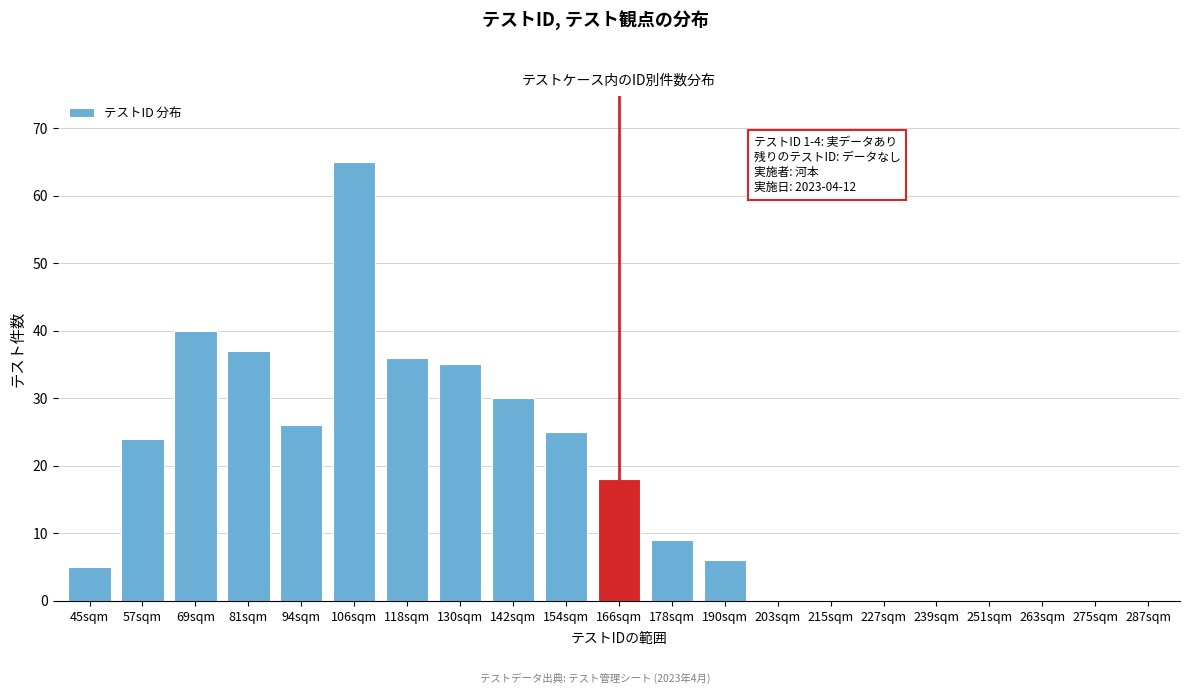

Reading right to left, list all the values displayed in this chart.

287sqm=0	275sqm=0	263sqm=0	251sqm=0	239sqm=0	227sqm=0	215sqm=0	203sqm=0	190sqm=6	178sqm=9	166sqm=18	154sqm=25	142sqm=30	130sqm=35	118sqm=36	106sqm=65	94sqm=26	81sqm=37	69sqm=40	57sqm=24	45sqm=5